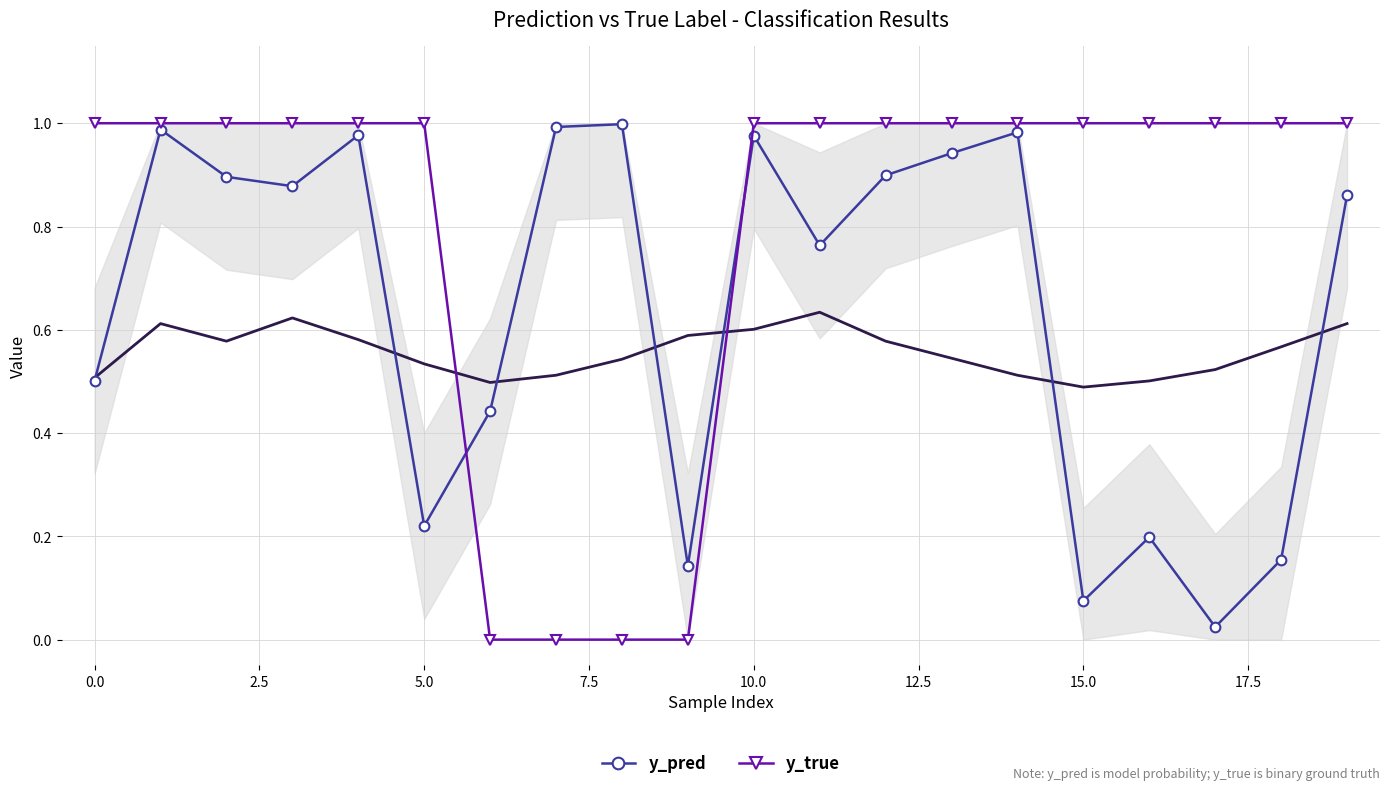

True or false: y_true and y_pred cross at least once.

True